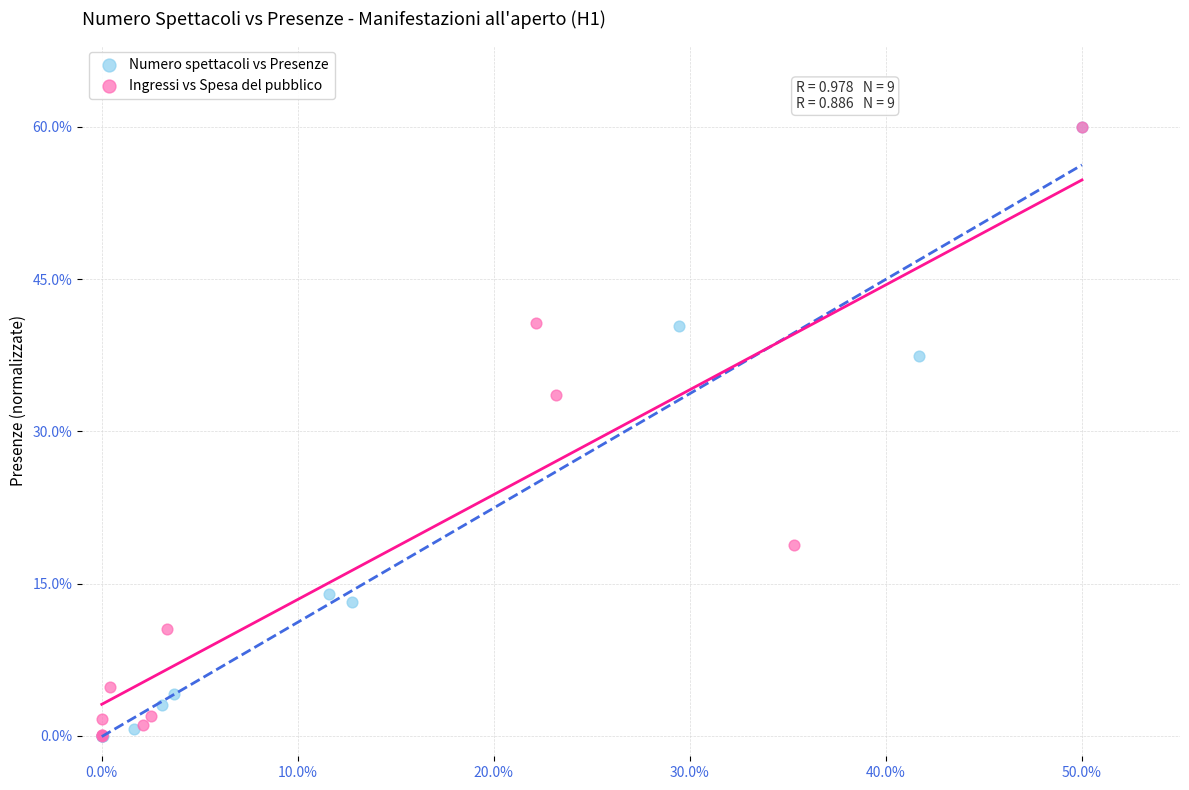

What are all the series names shown in the legend?

Numero spettacoli vs Presenze, Ingressi vs Spesa del pubblico